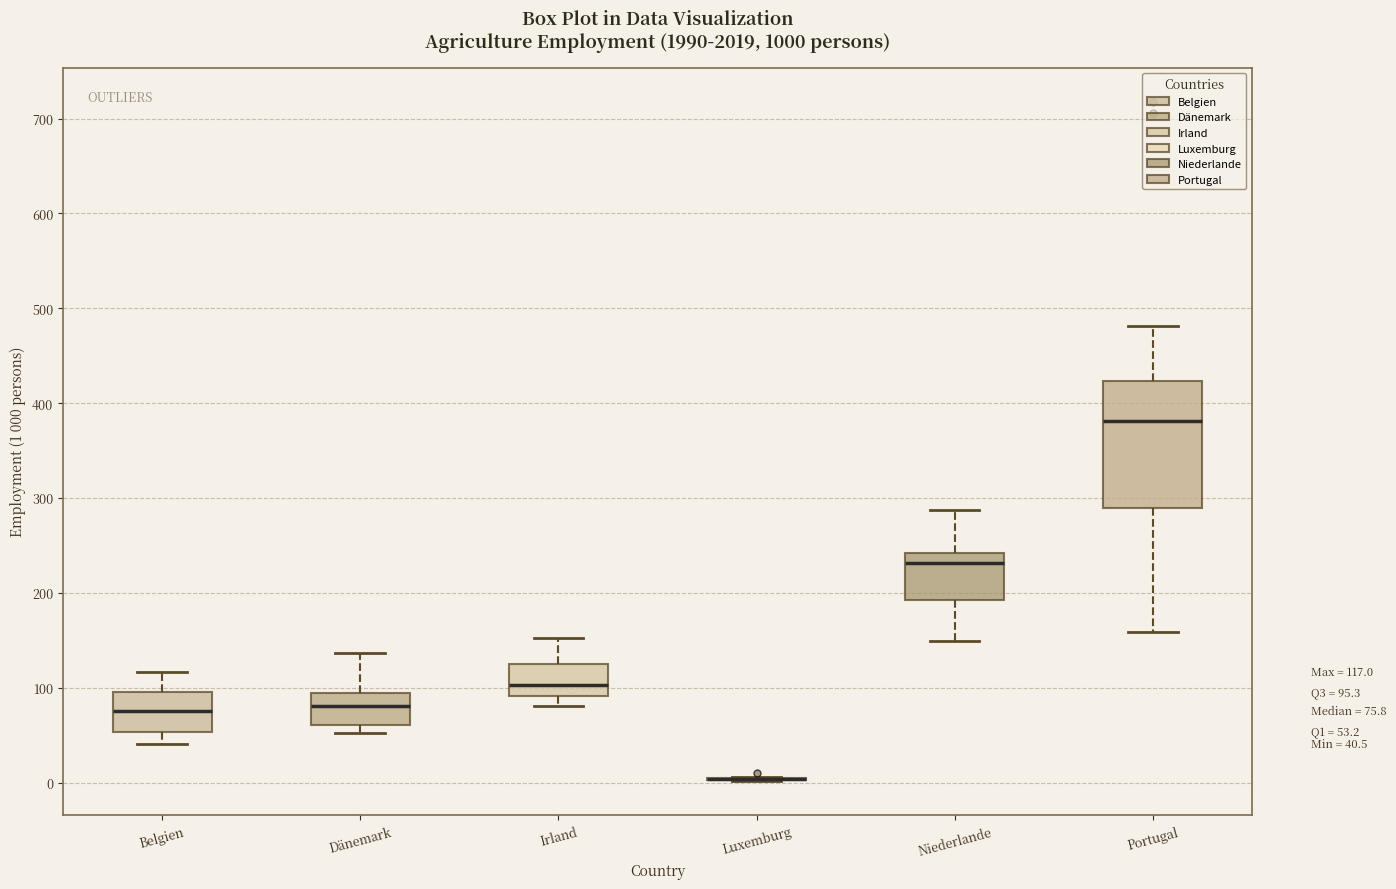

Comparing the boxes themselves (not the whiskers), which one is the tallest?

Portugal